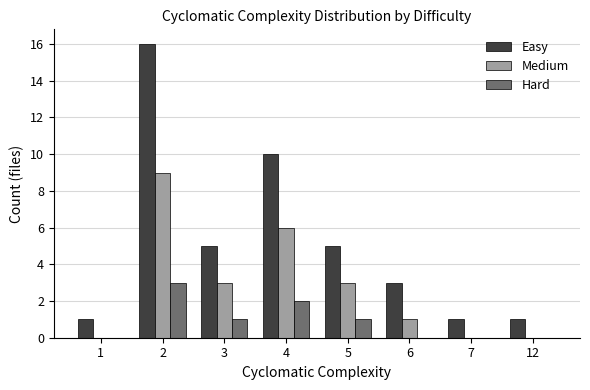

Is the value of Hard at 6 greater than the value of Easy at 12?

No